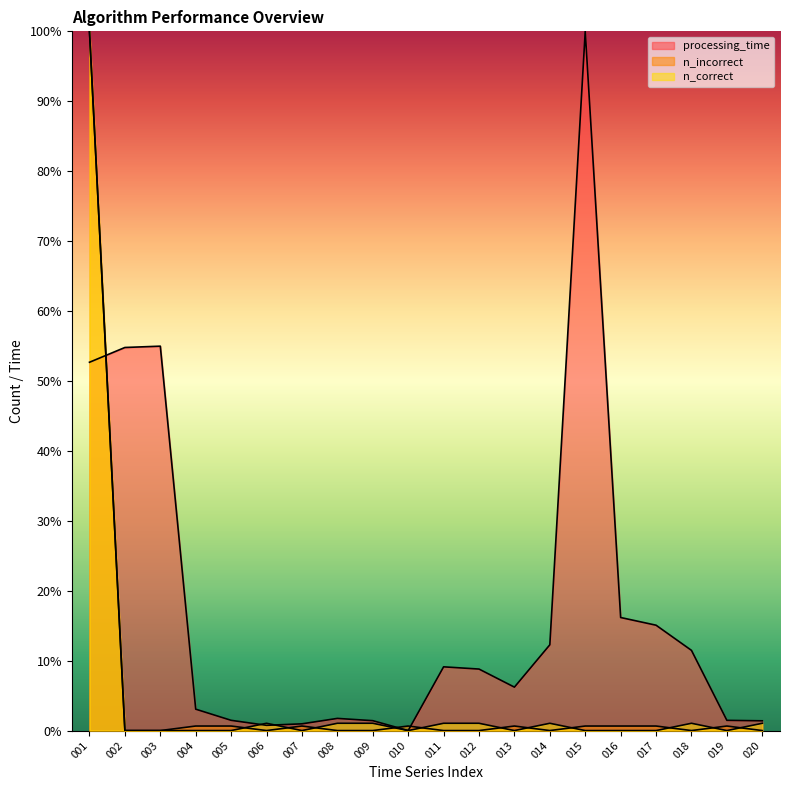

Does the chart have visible grid lines?

No